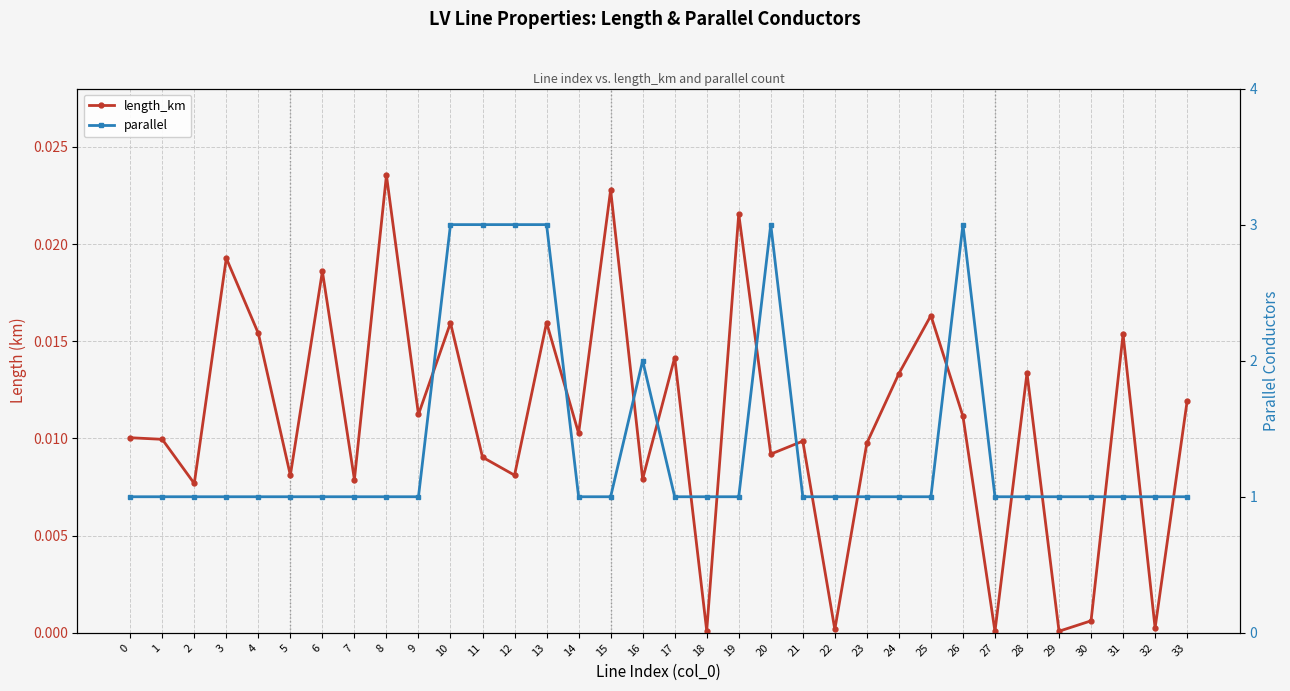

True or false: length_km has a value of 0.0 at 9.

False